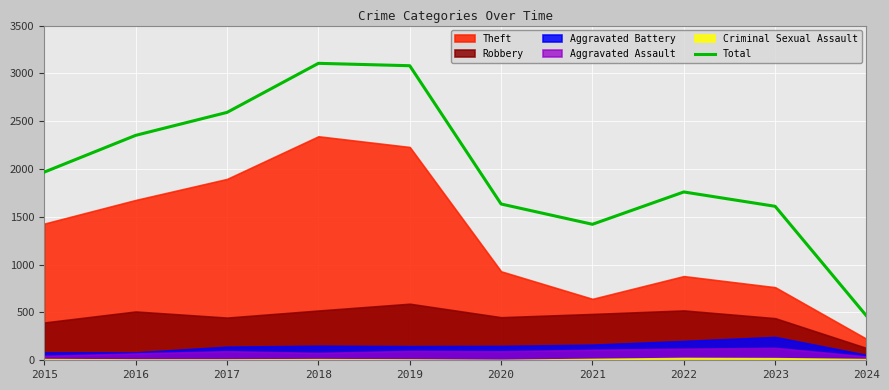

Where is the first local maximum?

2018